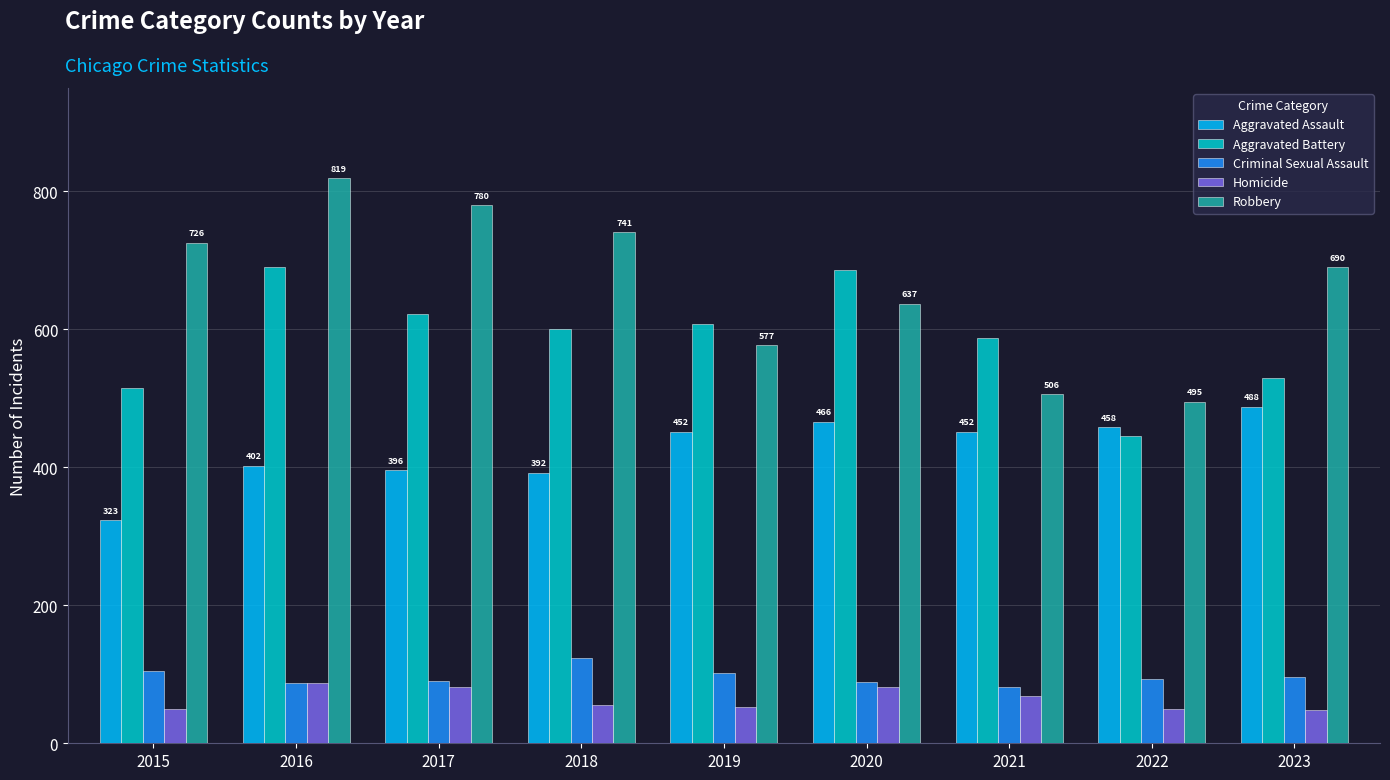

At which label does Criminal Sexual Assault reach its peak?

2018